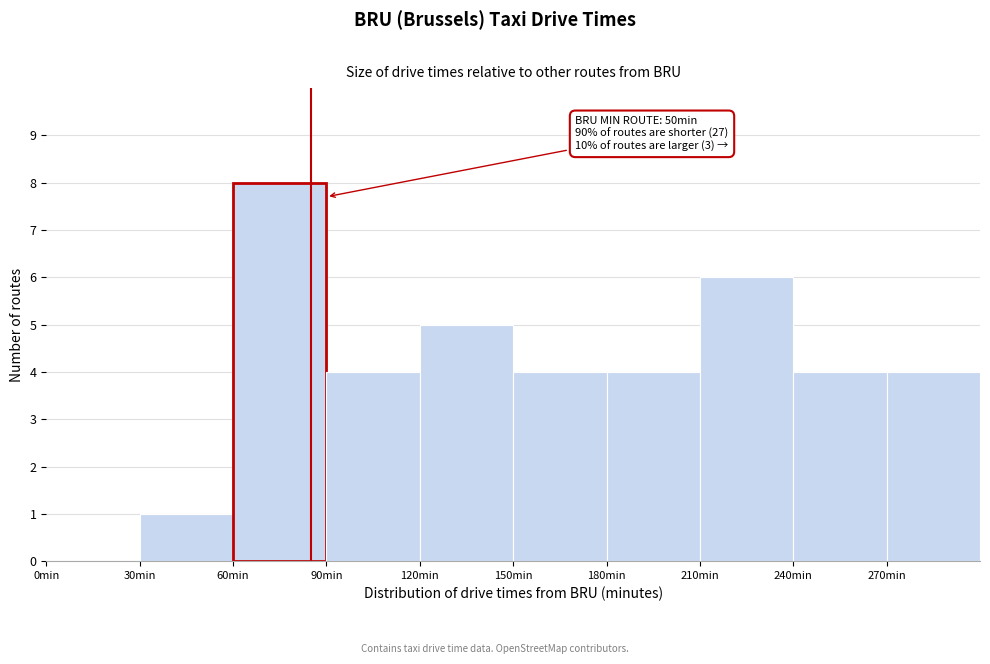

Which range on the x-axis has the tallest bar?

60 to 90